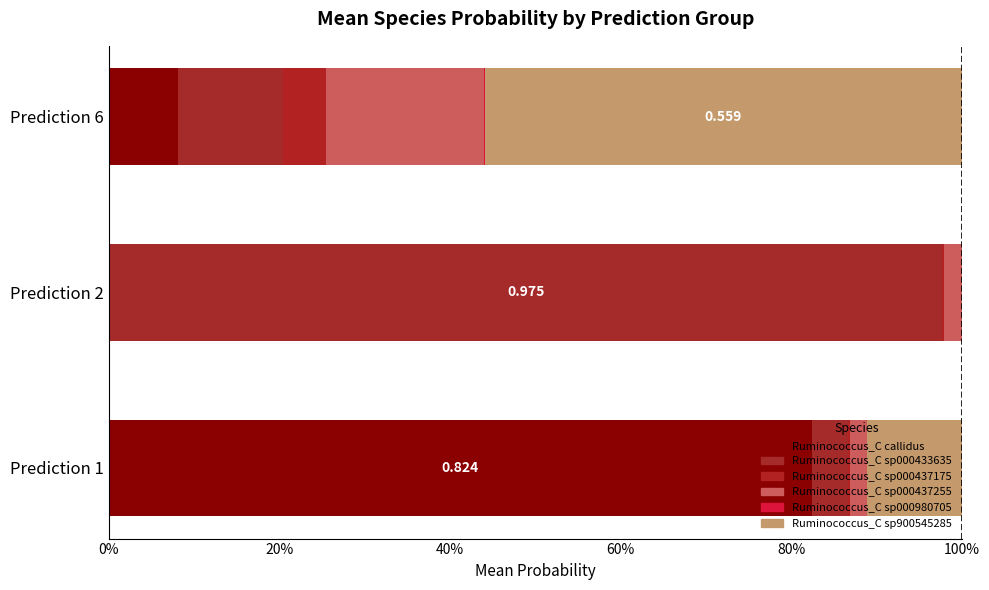

Count the number of data series in this chart.

6